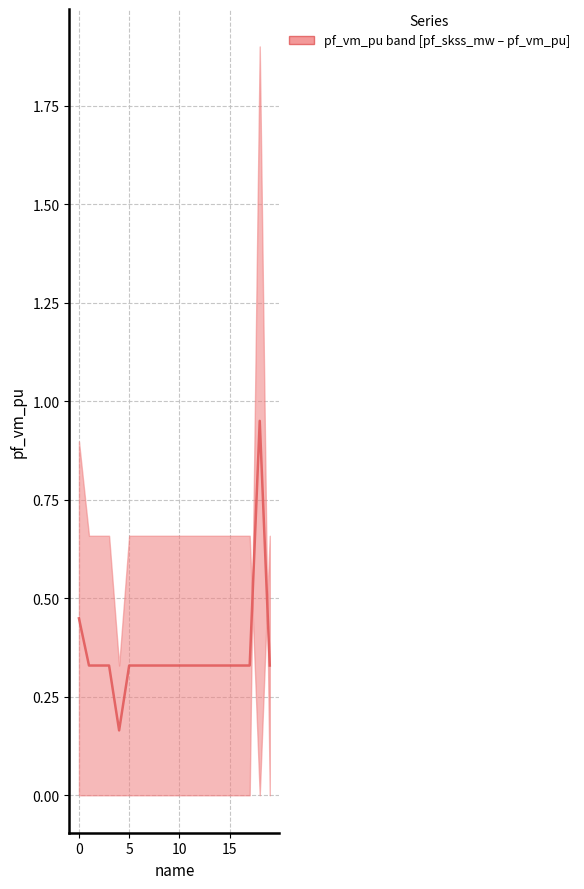

What is the average value?

0.4